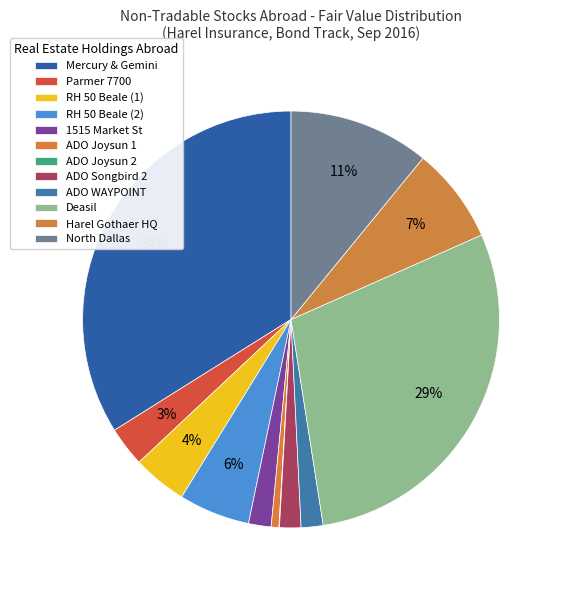

To the nearest percent, what is the combined percentage of RH 50 Beale (2) and RH 50 Beale (1)?

10%